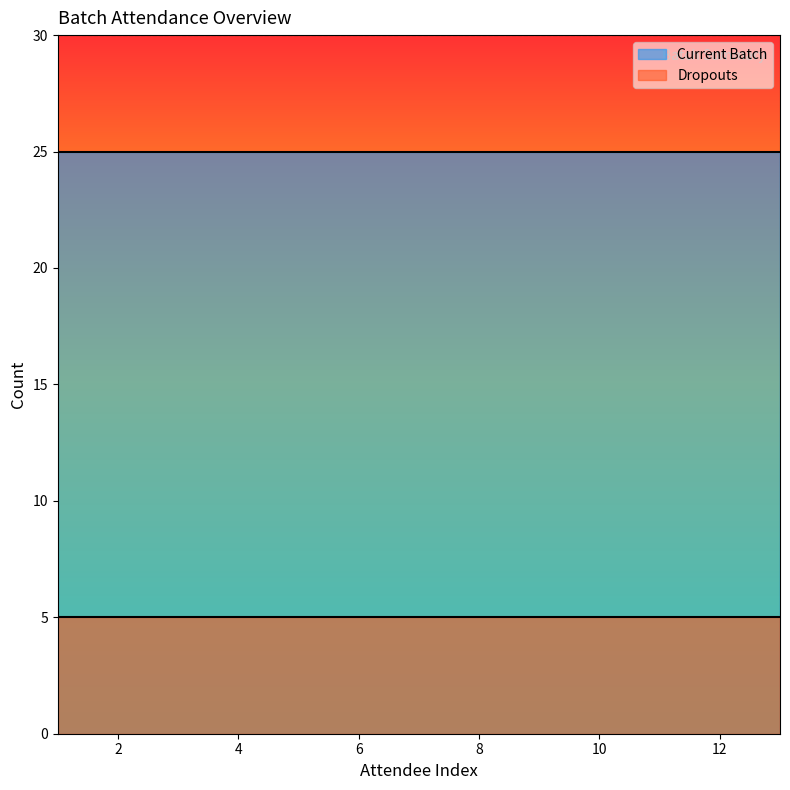

What is the greatest value displayed?

25